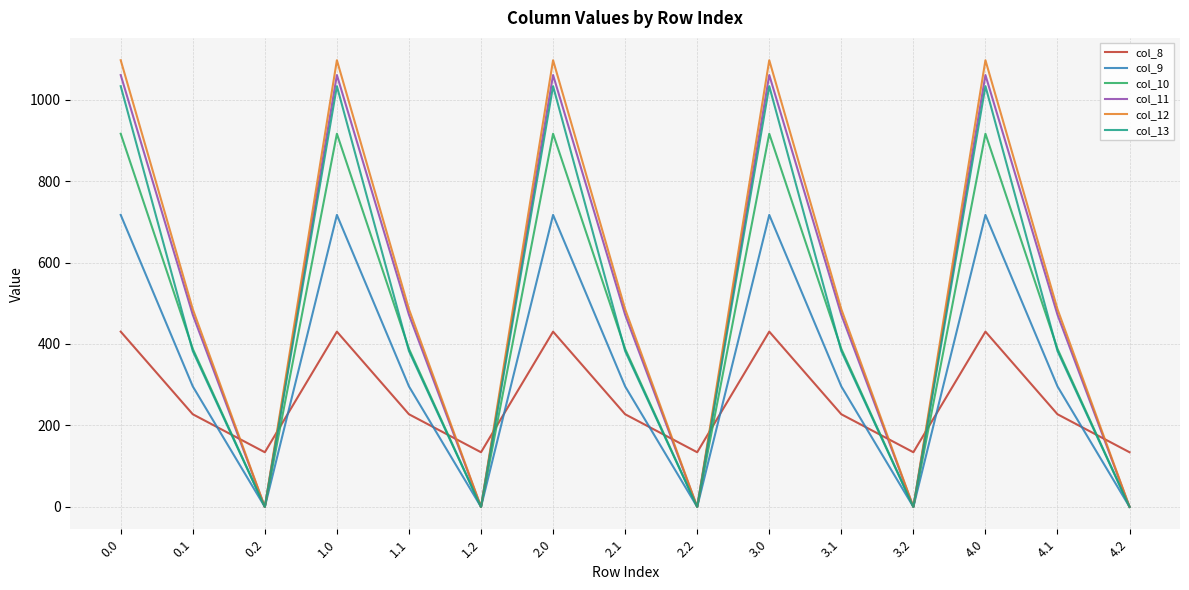

Is the value of col_11 at 1.0 greater than the value of col_13 at 3.0?

Yes